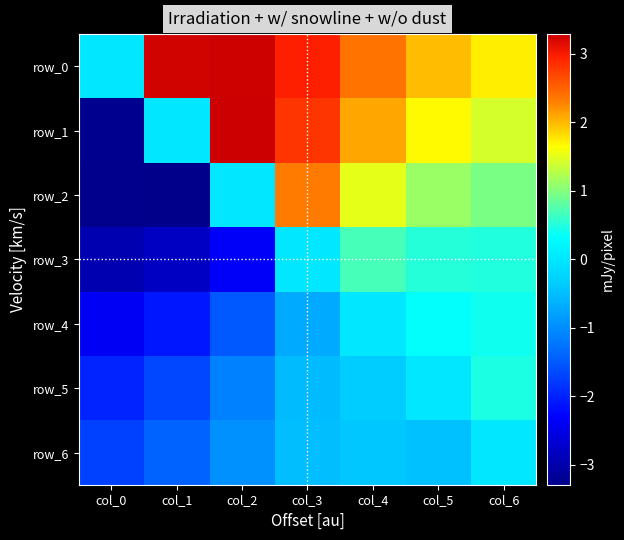

What is the highest value of the row_5 series?

0.5